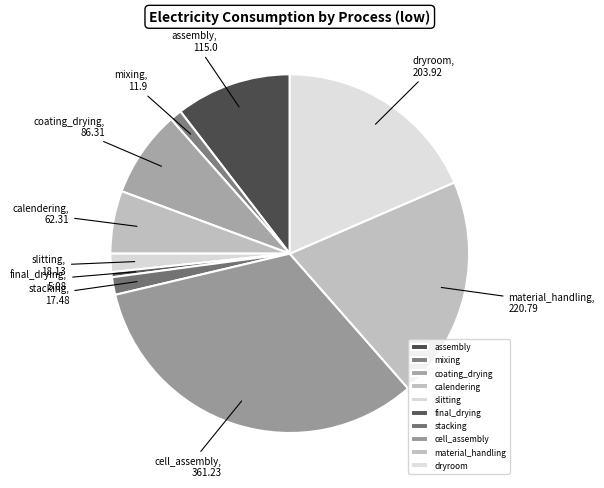

Is the sum of dryroom and assembly greater than half?

No